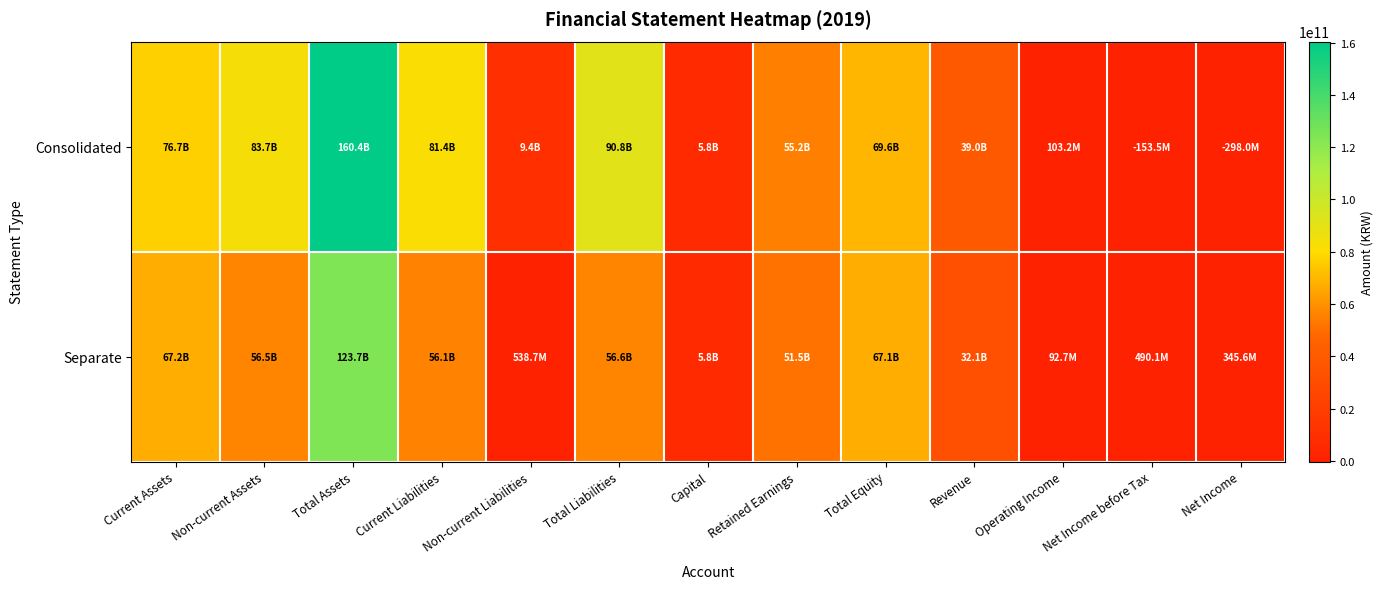

Which series has the largest total across all categories?

Consolidated